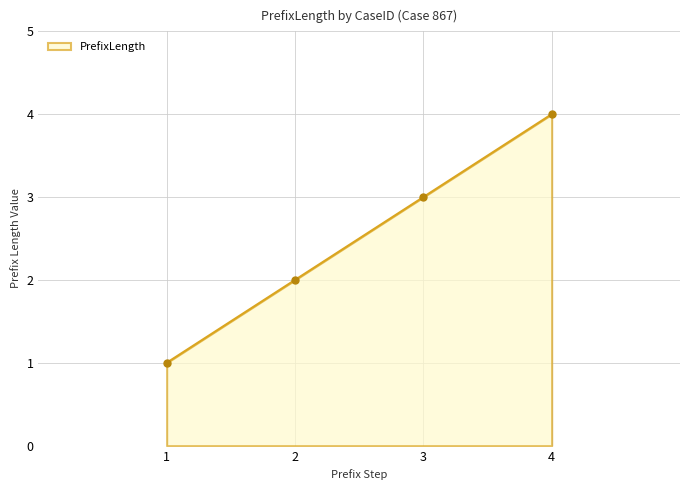

List the labels in order of value, smallest first.

1, 2, 3, 4